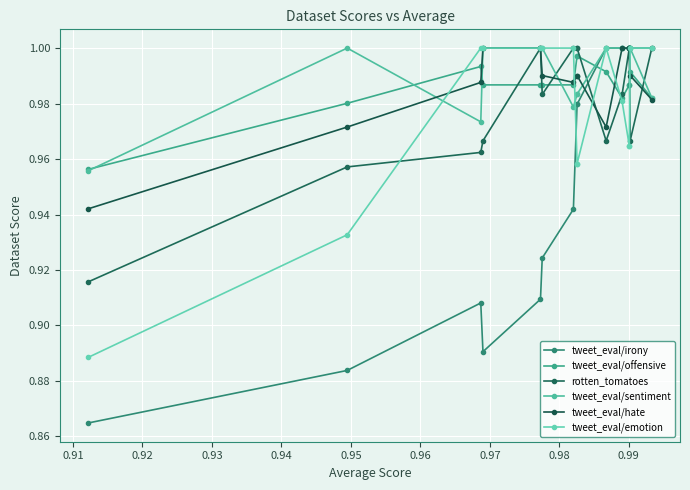

Does the chart display data point markers on the line(s)?

Yes